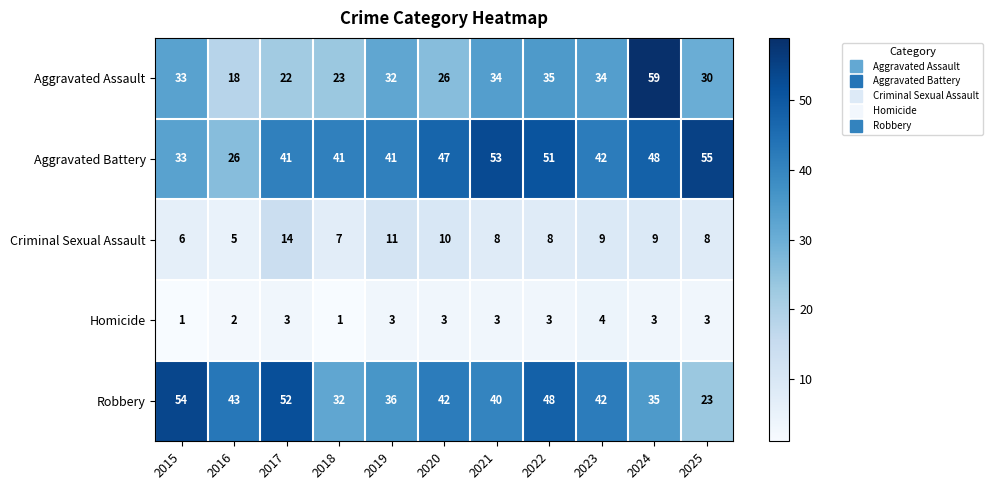

At 2025, list the series in order from largest to smallest.

Aggravated Battery, Aggravated Assault, Robbery, Criminal Sexual Assault, Homicide